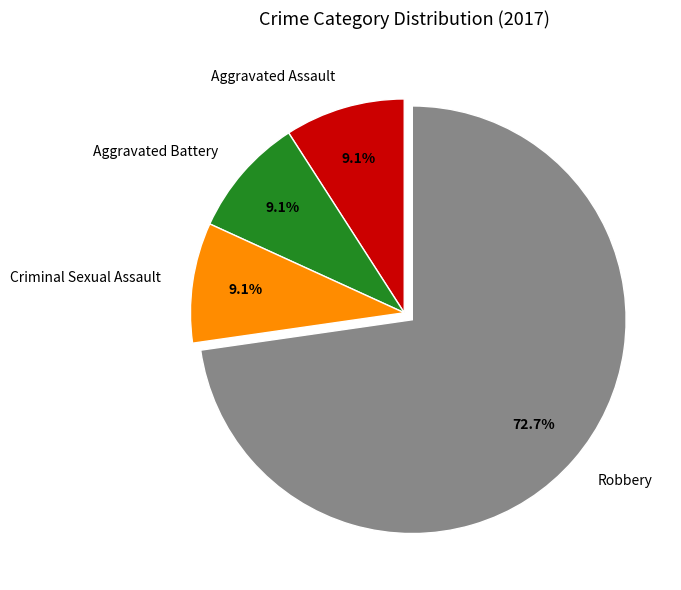

Do Aggravated Assault and Aggravated Battery together represent more than half of the pie?

No